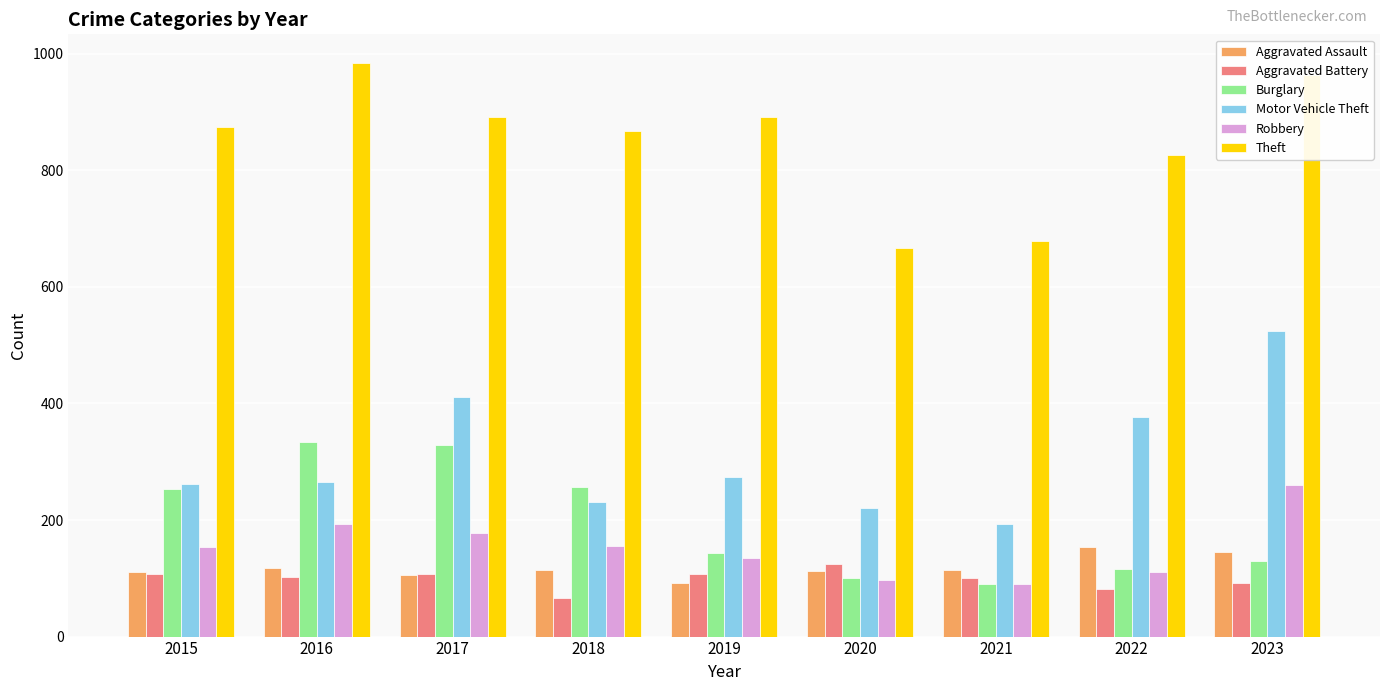

How many bars are there in total?

54